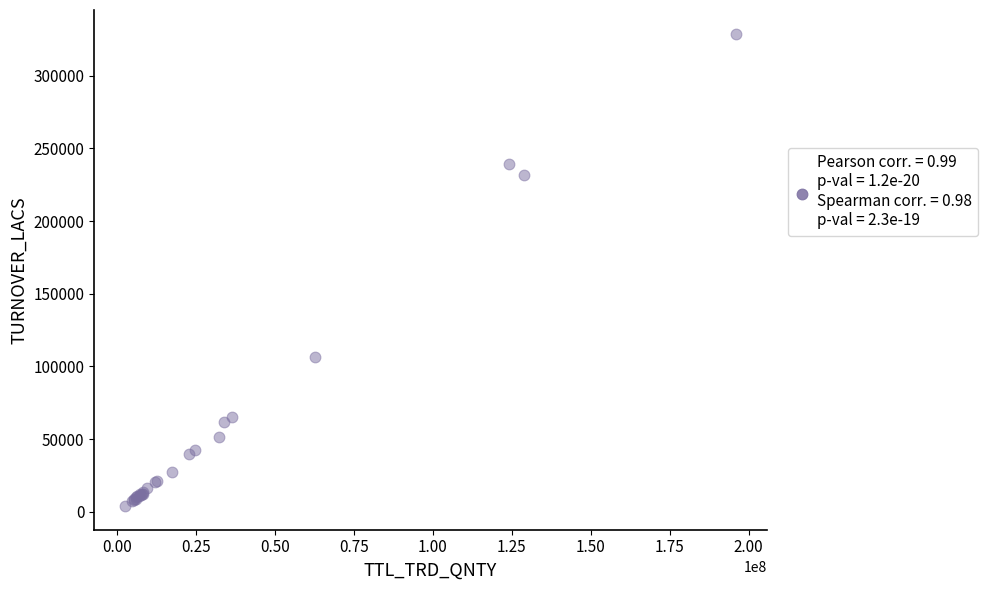

What Y value in the scatter plot is closest to 166468?

106808.4